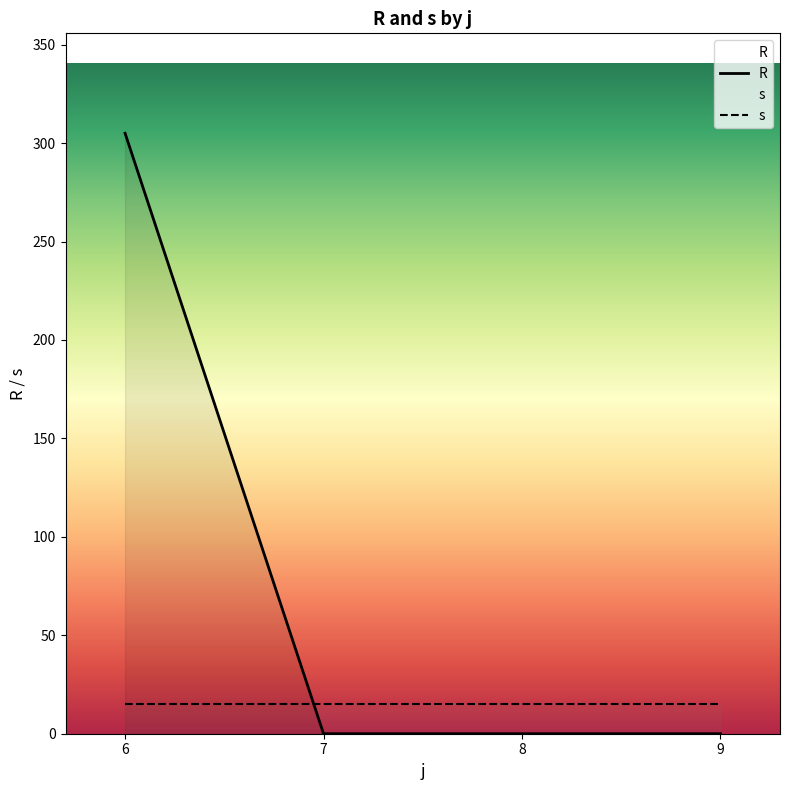

How many categories are shown in the chart?

4